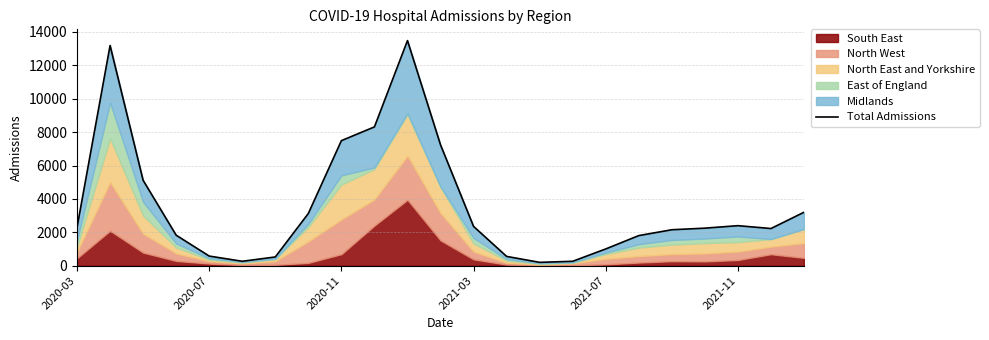

What is the difference between the maximum and minimum values?

13275